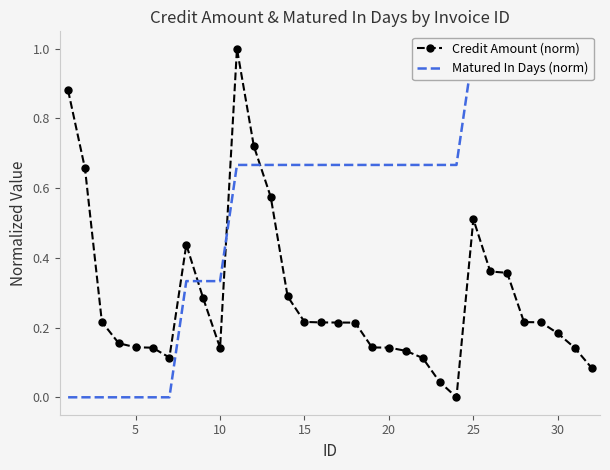

Which series has the largest total across all categories?

Matured In Days (norm)